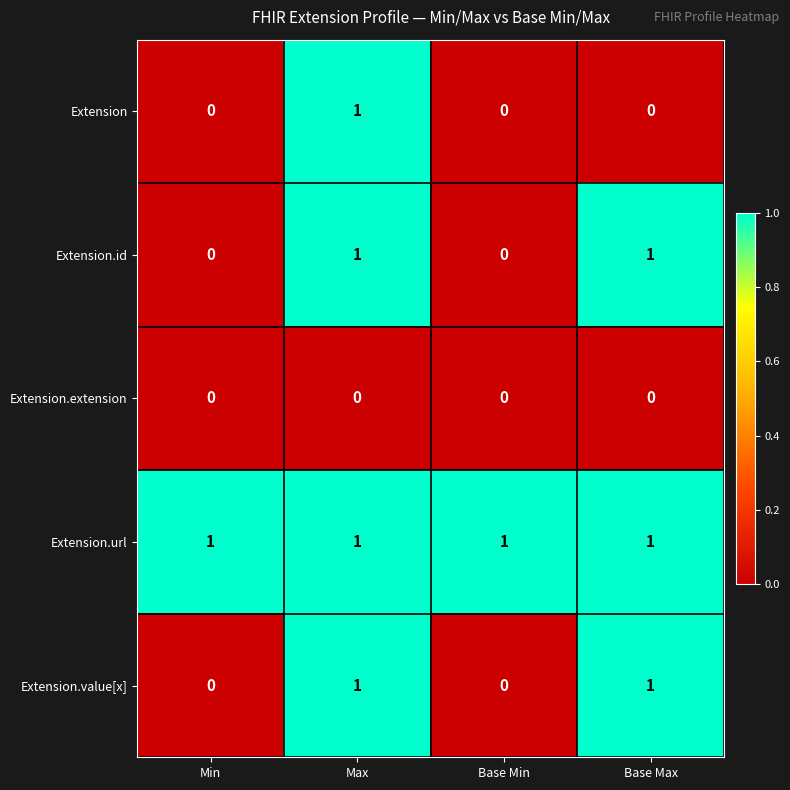

At which category is the sum across all series the highest?

Max